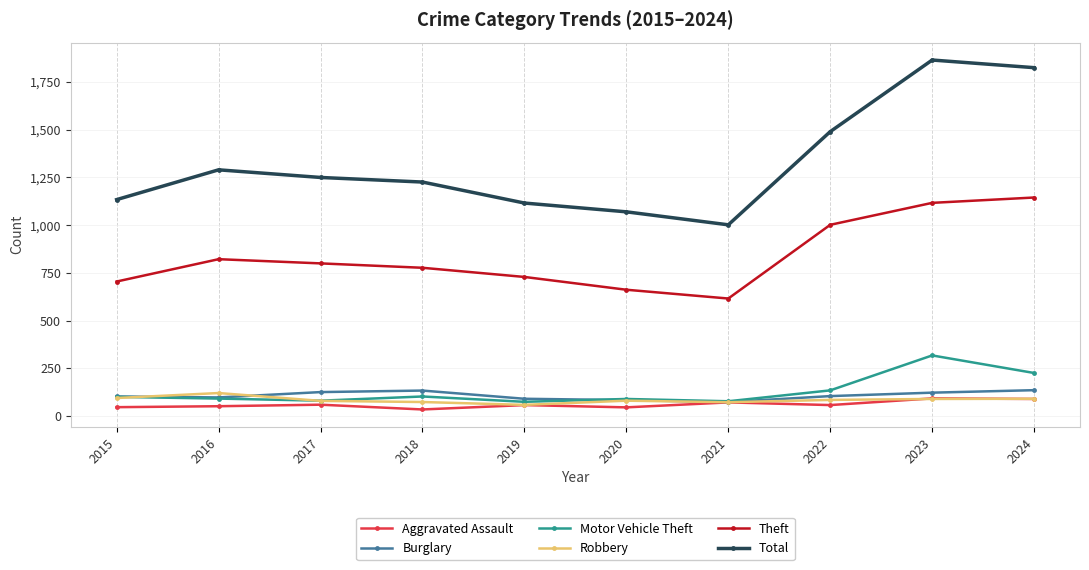

What is the maximum value for Total?

1865